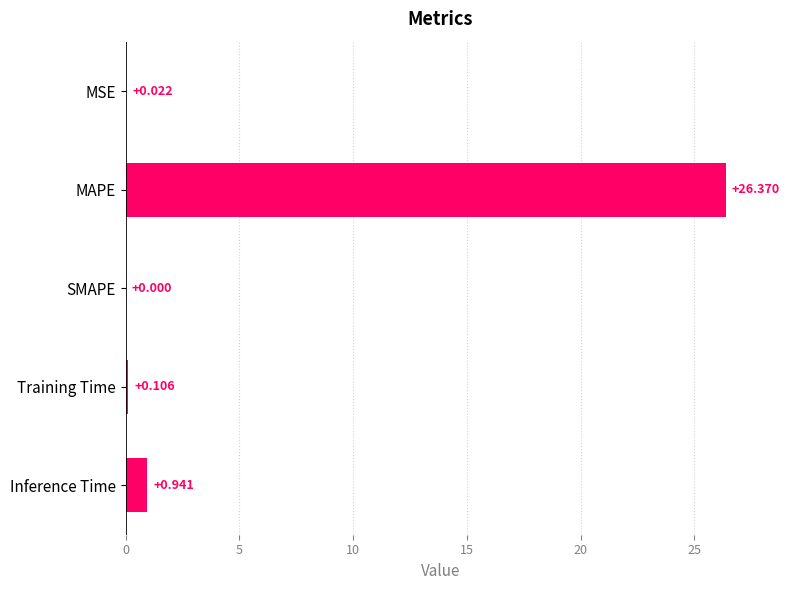

At which category does the chart reach its peak across all series?

MAPE